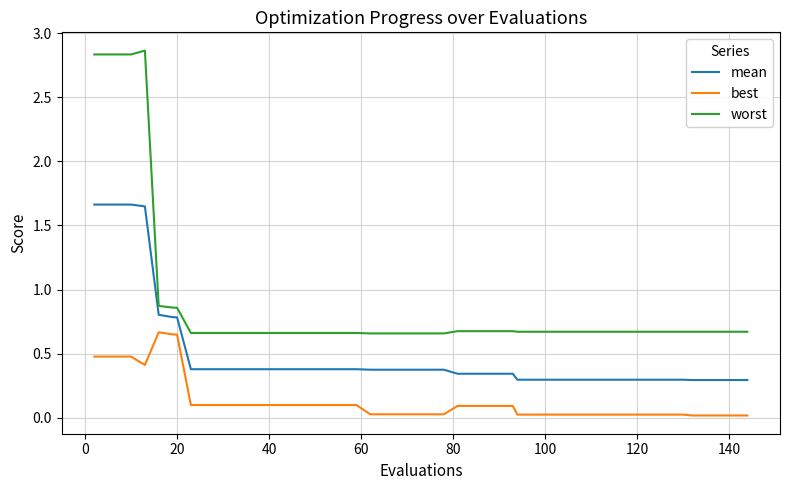

True or false: best and mean intersect in this chart.

False